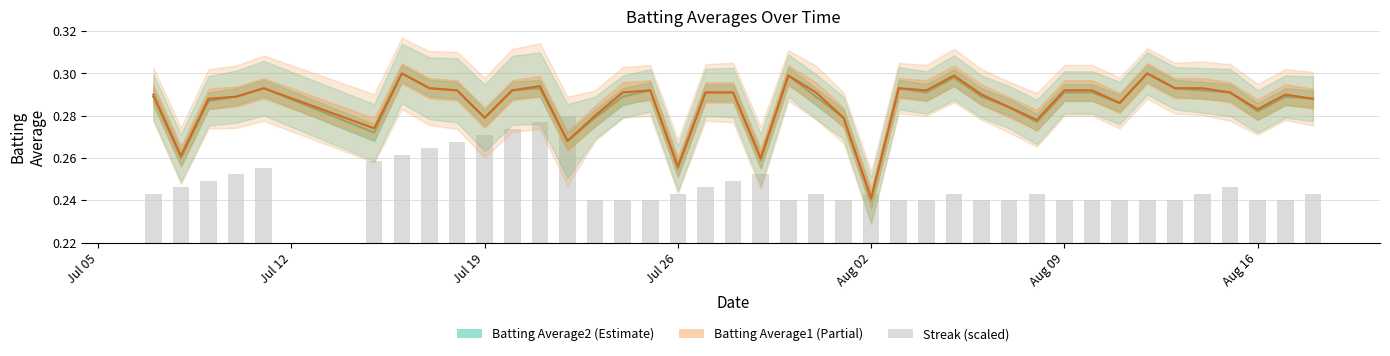

Does the chart contain any negative values?

No